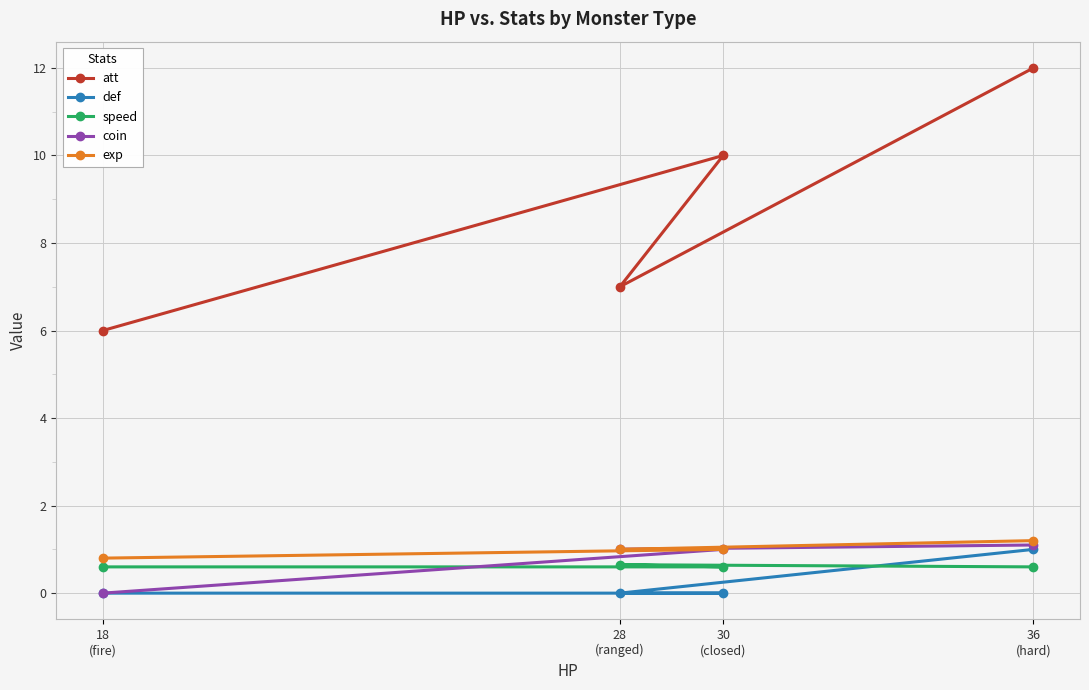

What is the difference between the att values at 36
(hard) and 28
(ranged)?

5.0